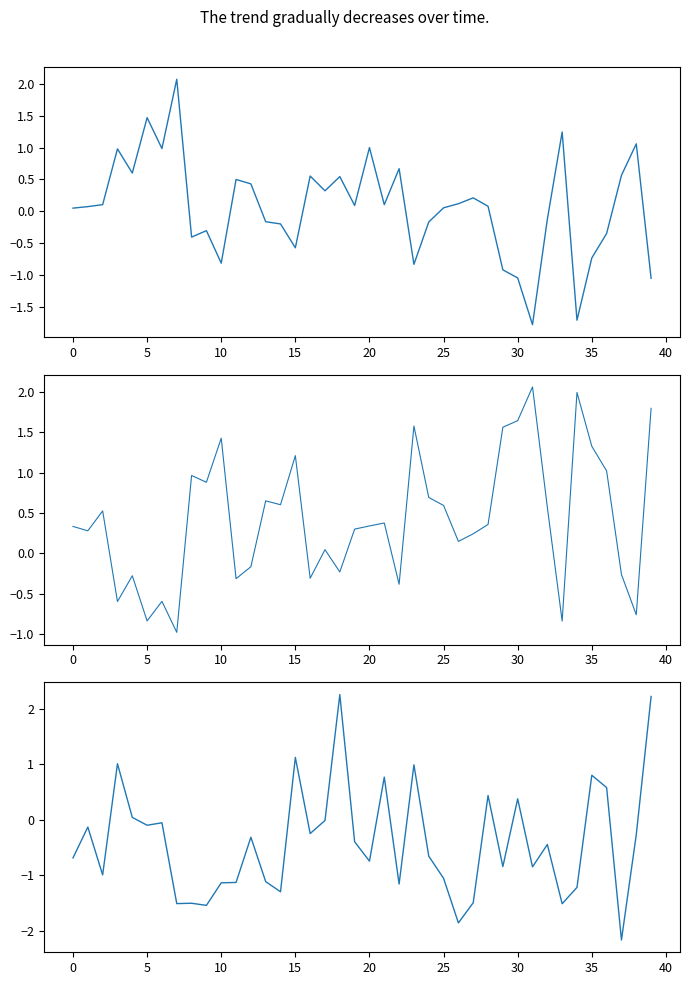

What is the lowest value of the x2 series?

-1.0